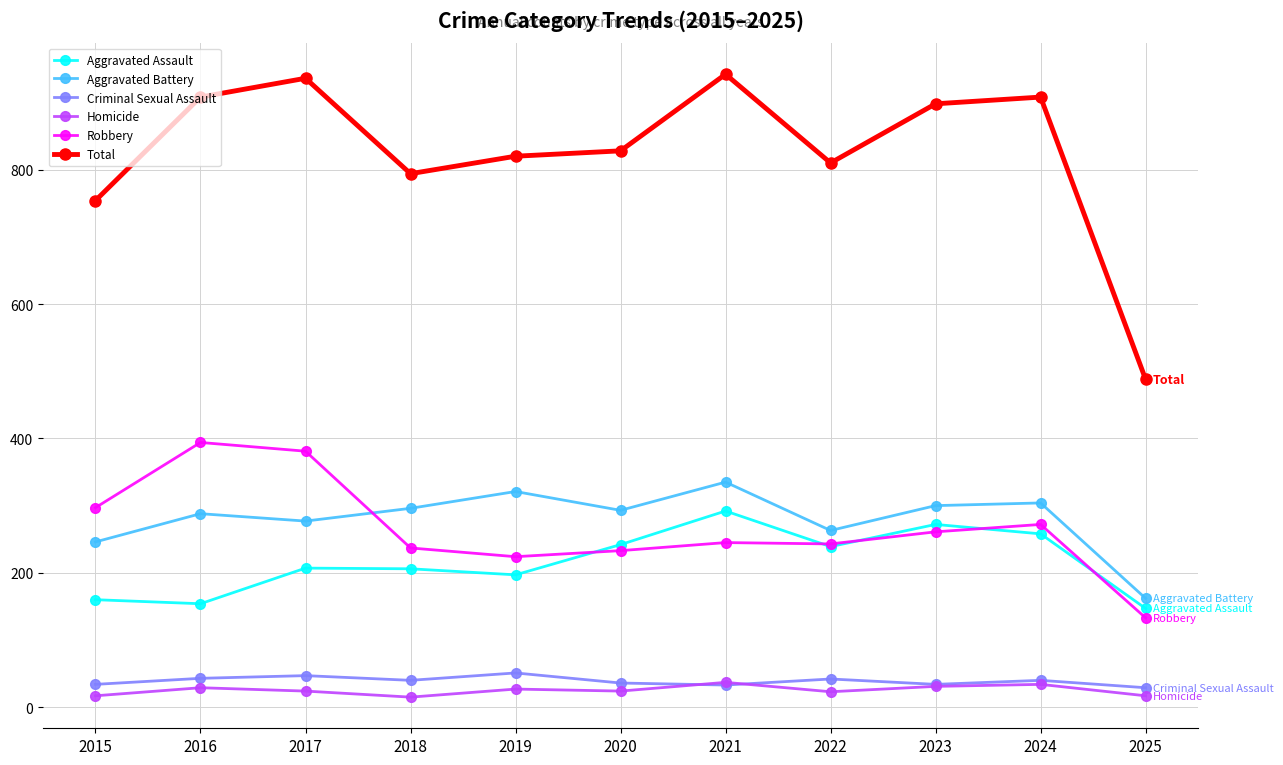

True or false: Aggravated Assault and Aggravated Battery cross at least once.

False